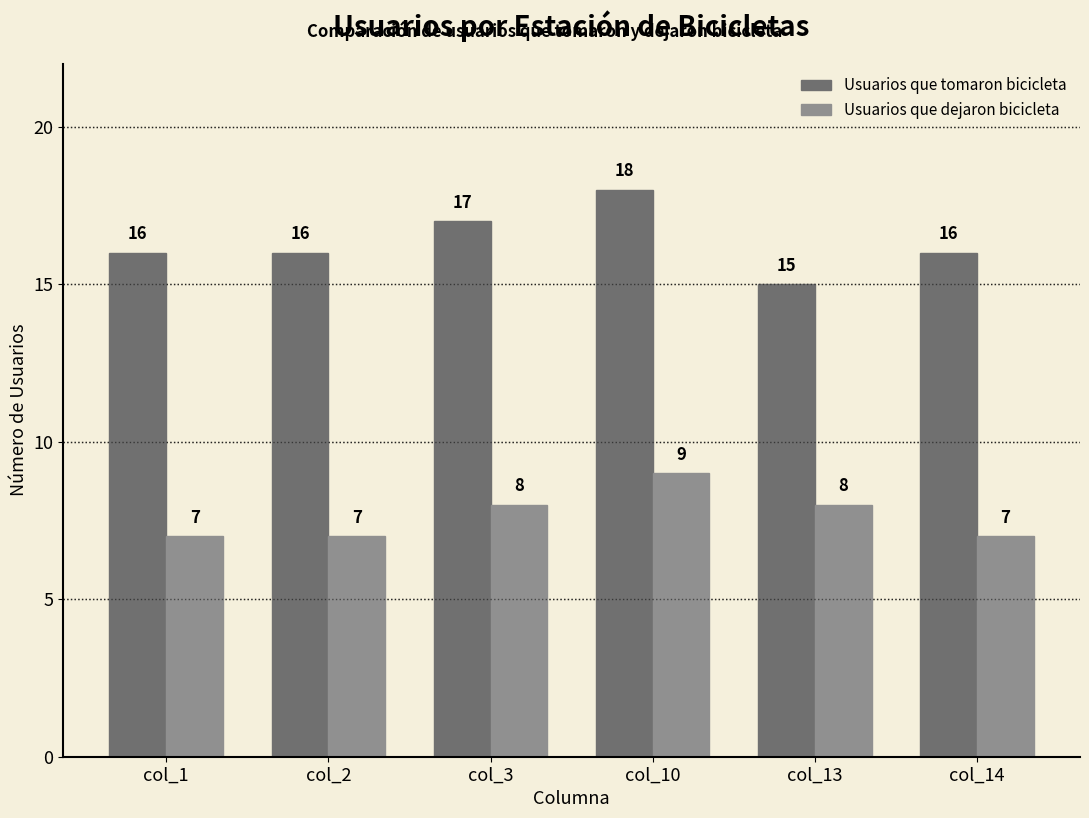

The value of Usuarios que tomaron bicicleta at col_14 is 16. True or false?

True